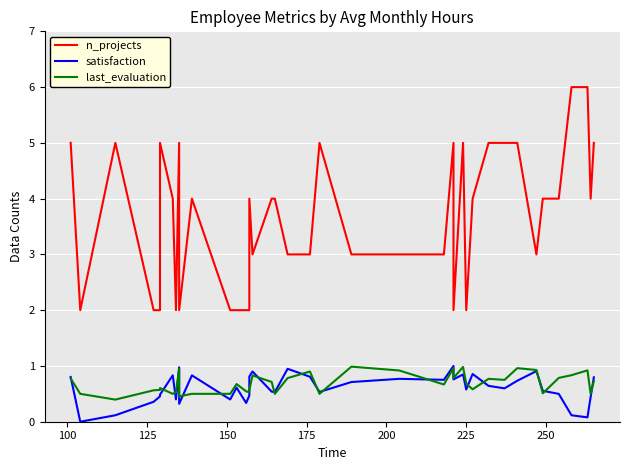

Is this an area chart (filled region under the line)?

No